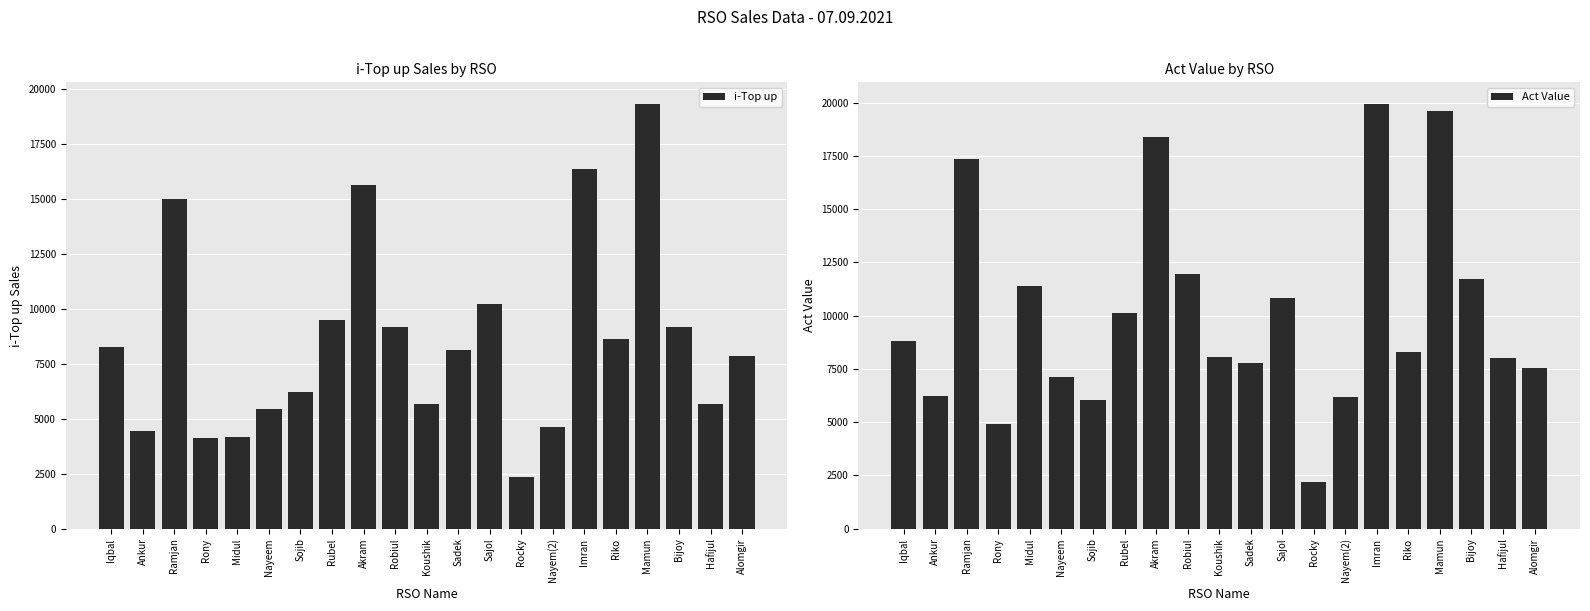

Which series changed the most between Robiul and Riko?

Act Value